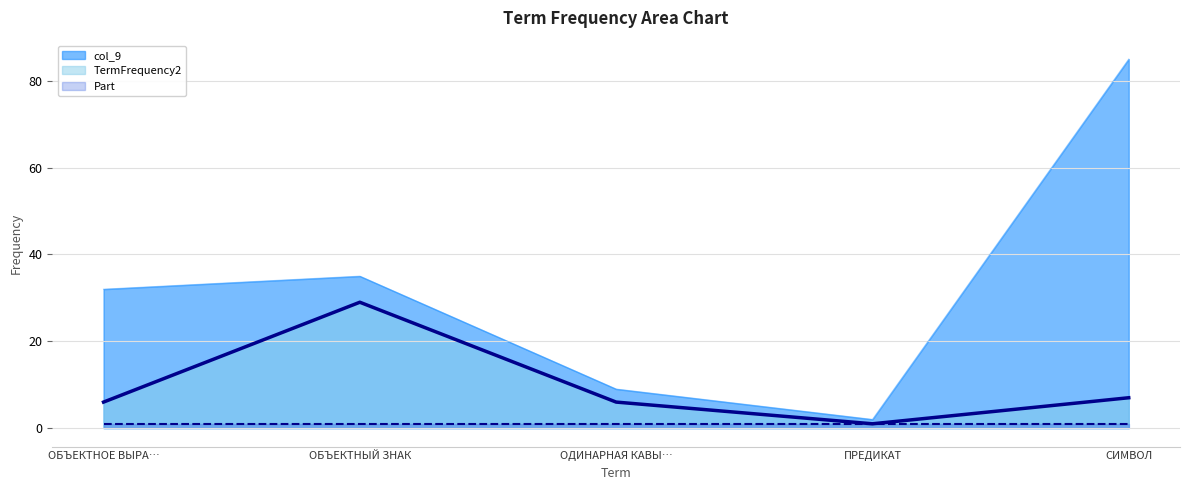

Which series has the largest total across all categories?

col_9